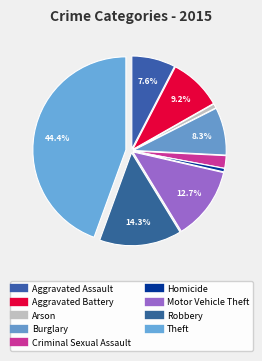

Is it true that Aggravated Battery is 9% of the pie?

True